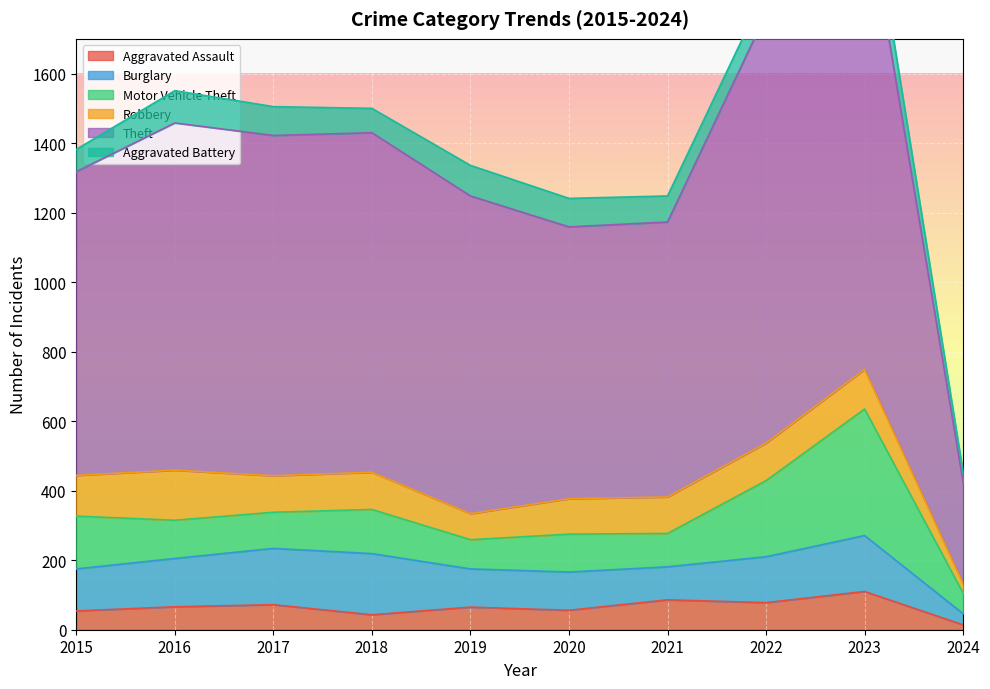

What is the minimum value shown in the chart?

14